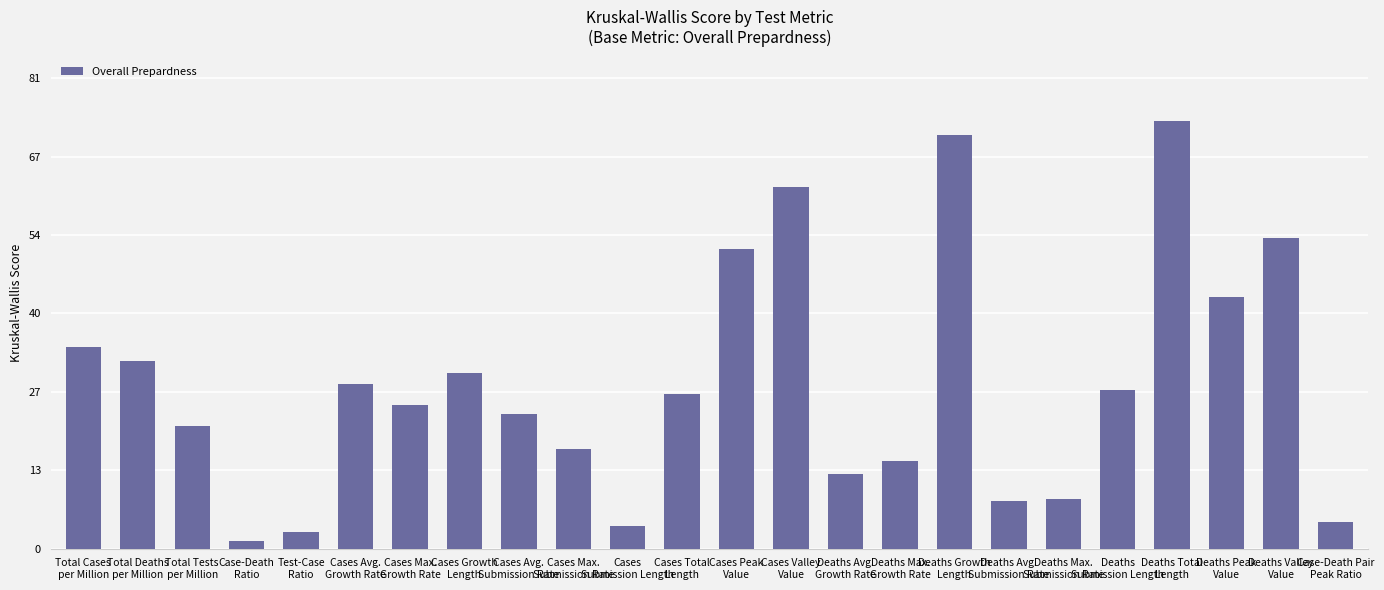

What is the sum of all values?

675.8